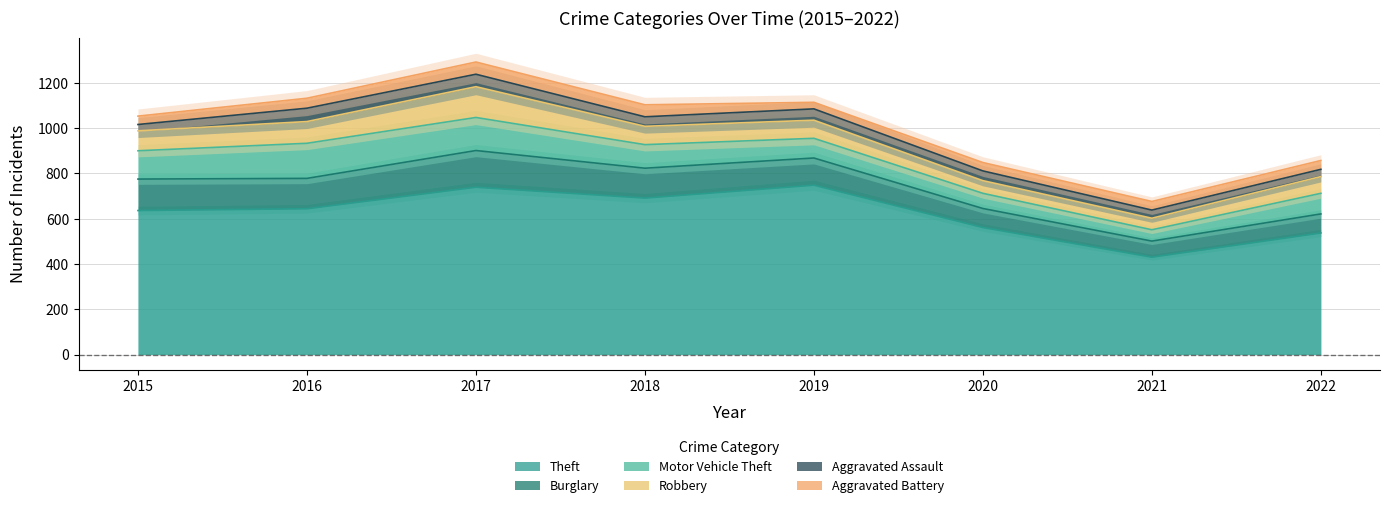

How many times do Robbery and Motor Vehicle Theft cross each other?

2